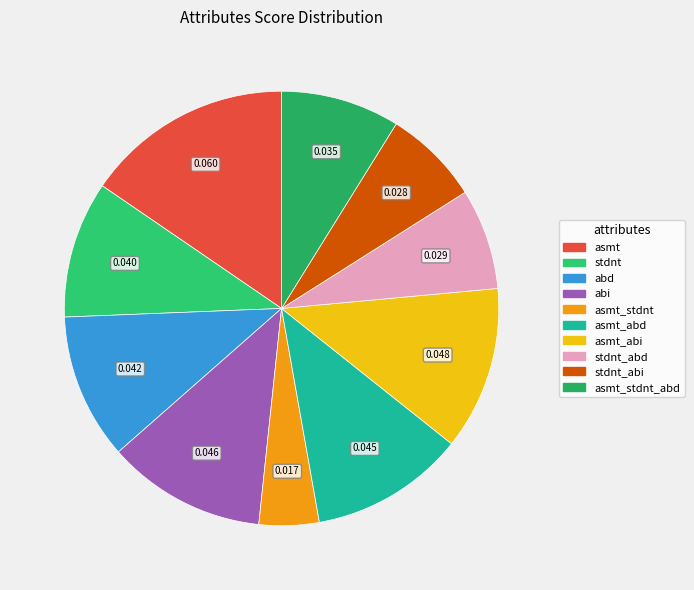

Is there any slice that represents more than half of the pie?

No